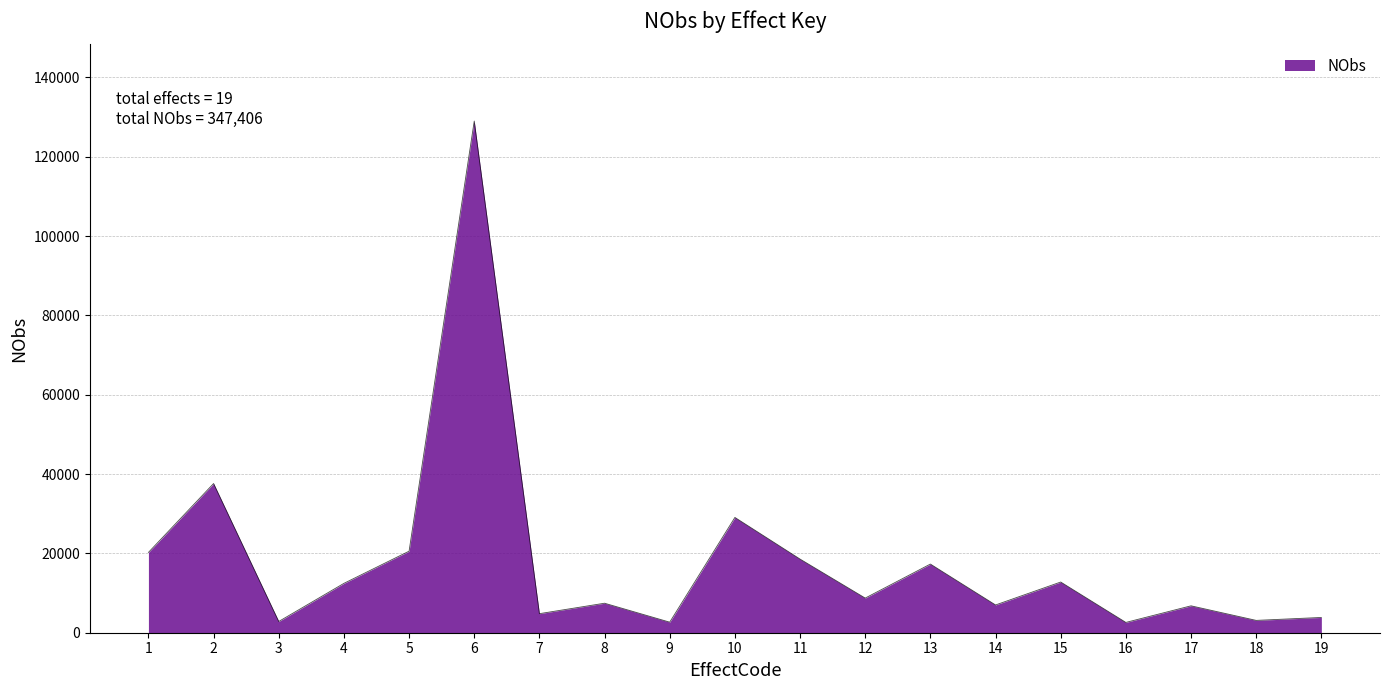

What is the change in value from 2 to 8?

-30175